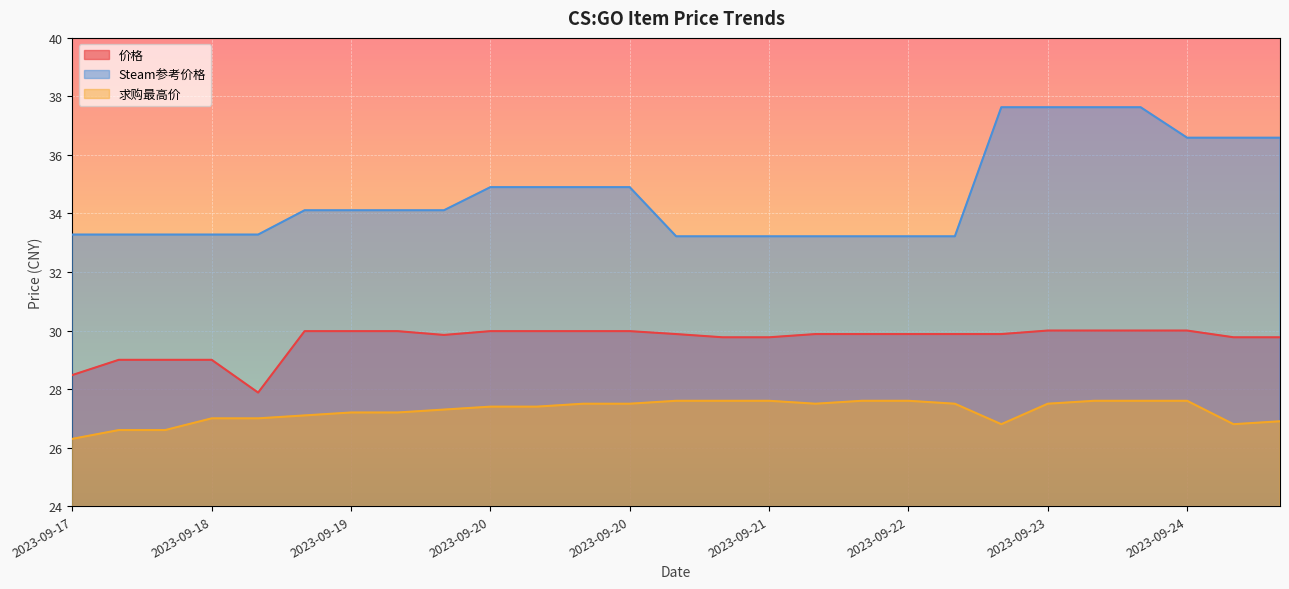

Which category has the lowest value in the 求购最高价 series?

2023-09-17